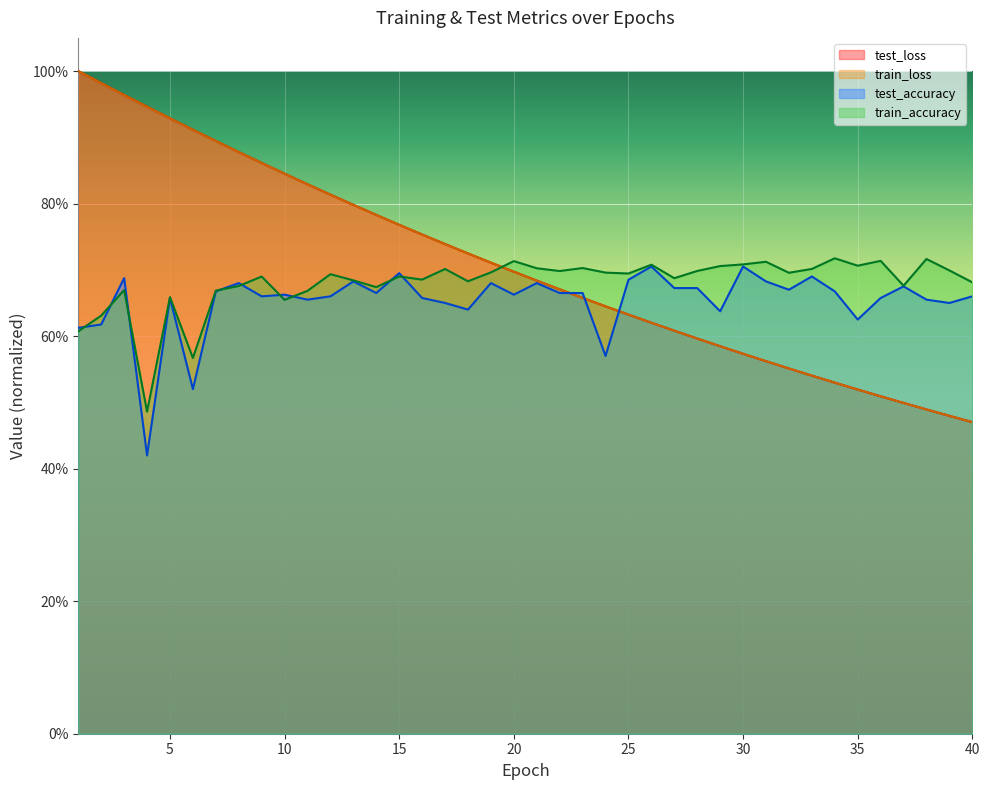

True or false: test_accuracy has a value of 0.7 at 16.

True